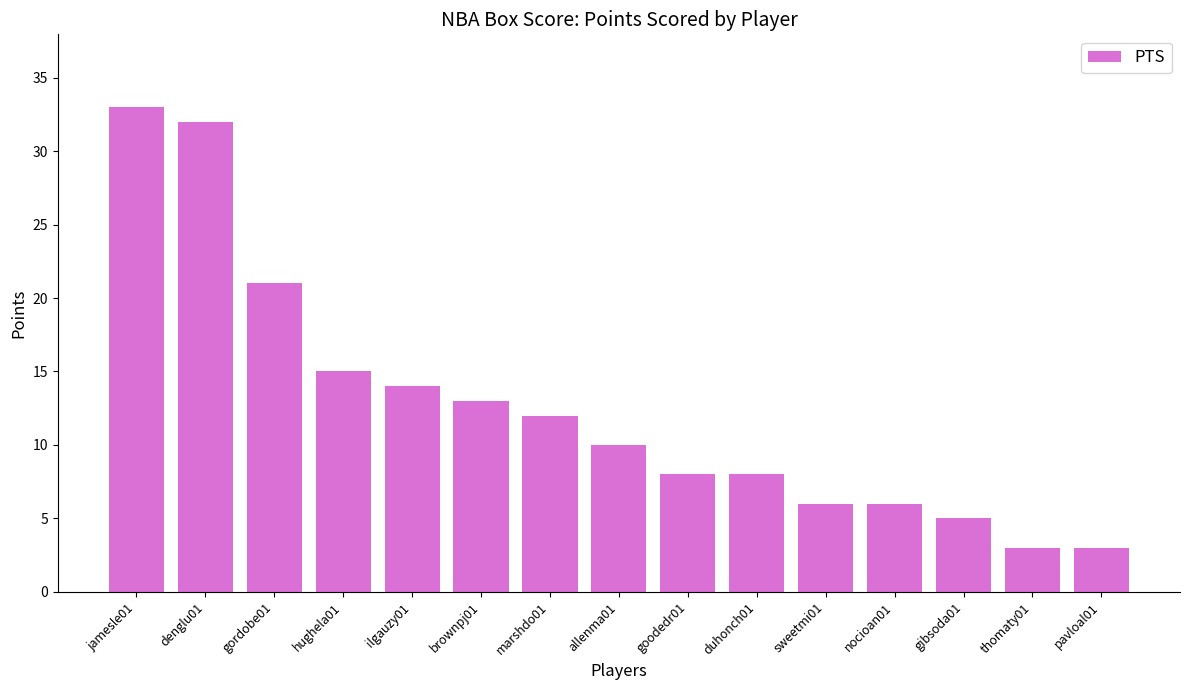

What is the ratio of the value at hughela01 to the value at jamesle01?

0.5